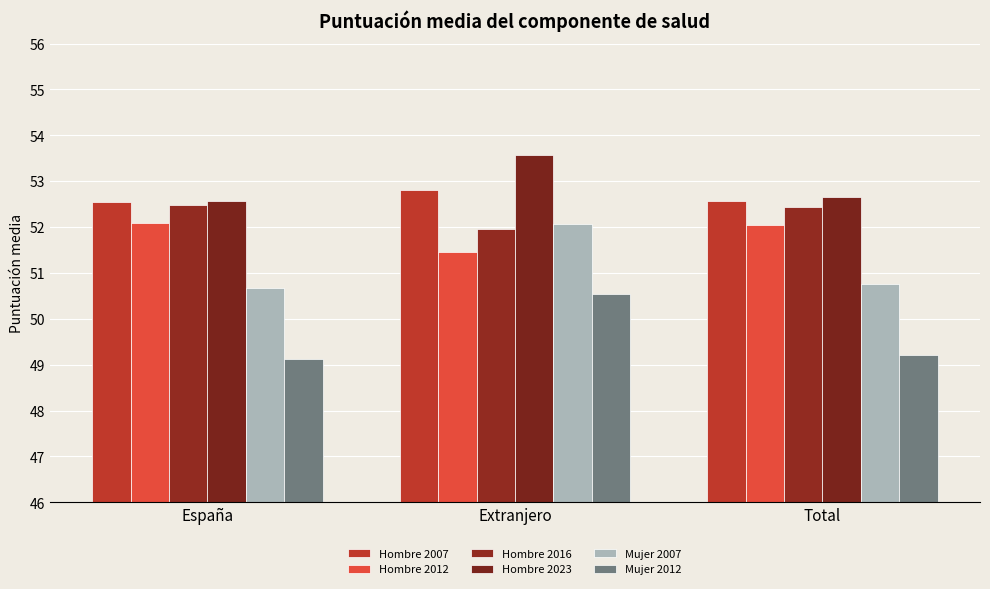

Which series changed the most between España and Total?

Mujer 2007